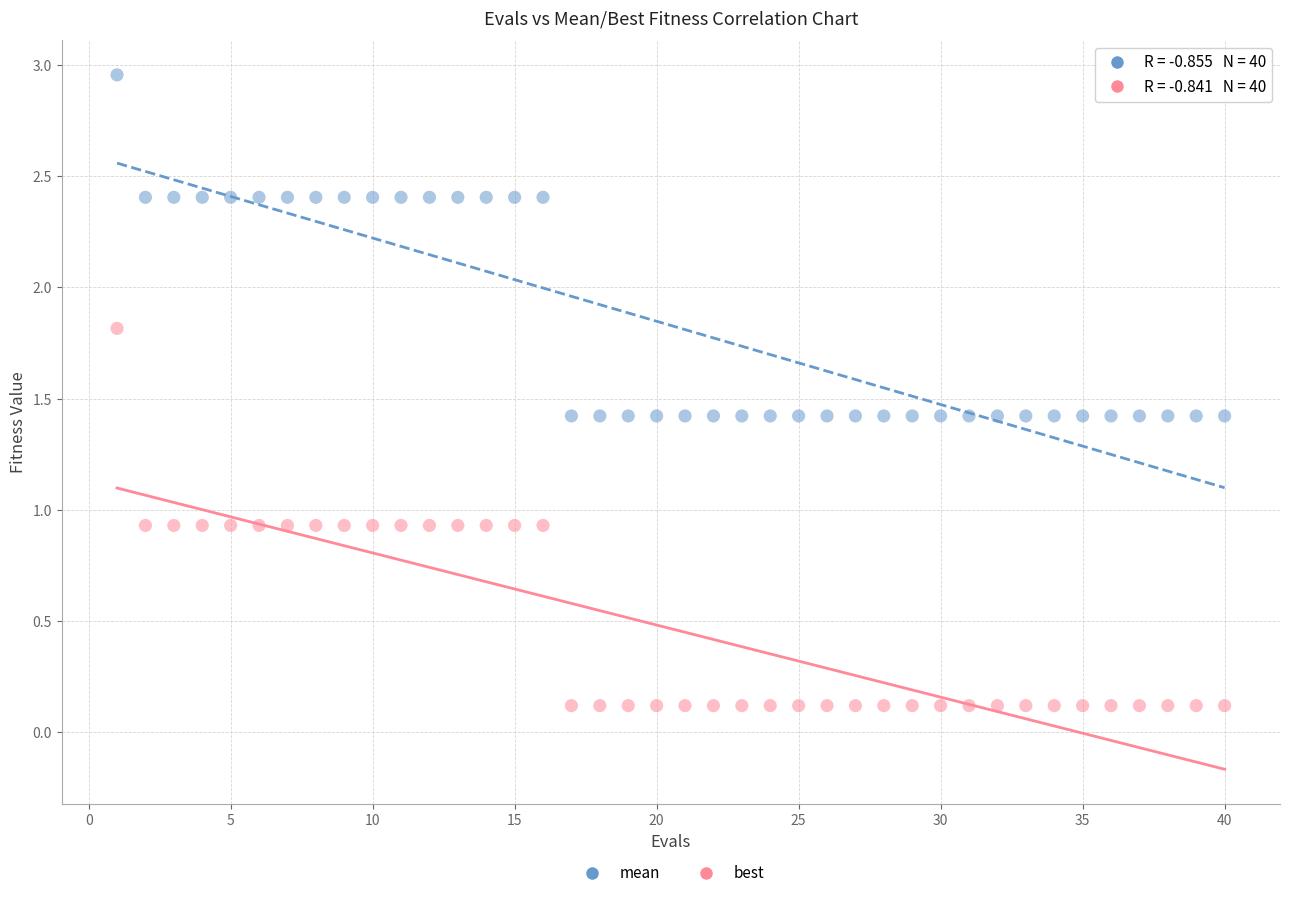

Which series reaches the minimum Y coordinate?

best